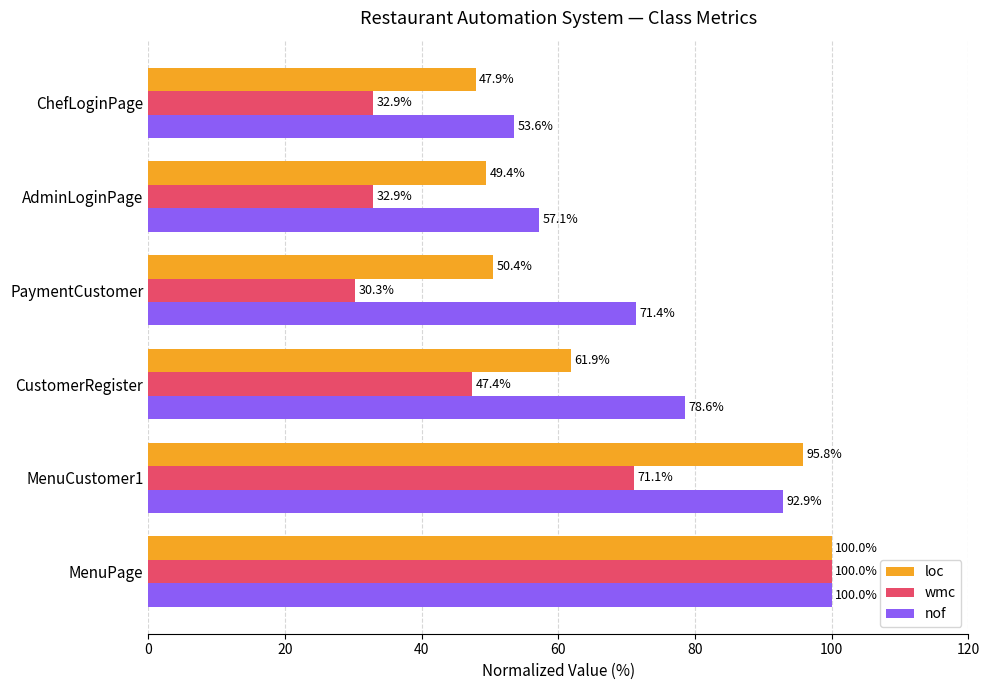

What is the difference between the second highest and minimum values in the loc series?

47.9